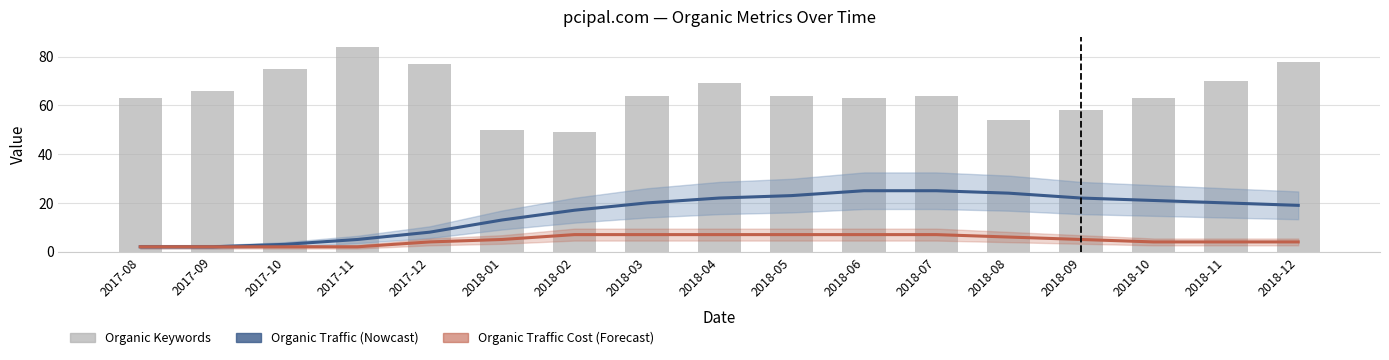

At which category is the sum across all series the highest?

2018-12